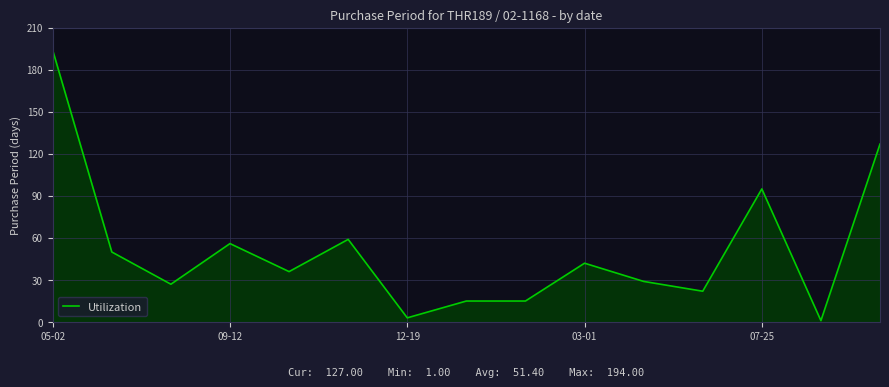

Reading left to right, transcribe all the data shown in this chart.

194	50	27	56	36	59	3	15	15	42	29	22	95	1	127